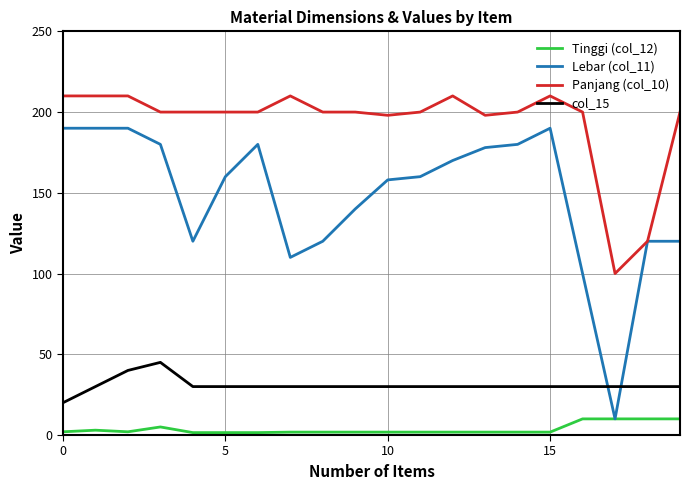

True or false: col_15 and Tinggi (col_12) cross at least once.

False